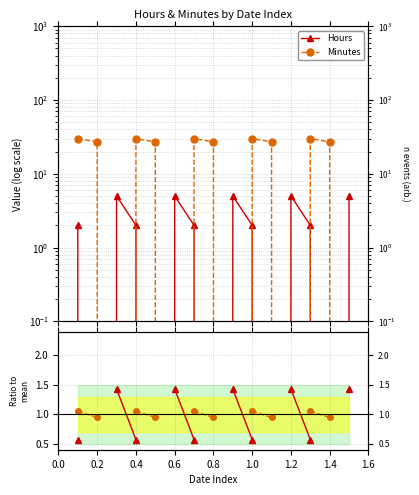

Does the chart display data point markers on the line(s)?

Yes